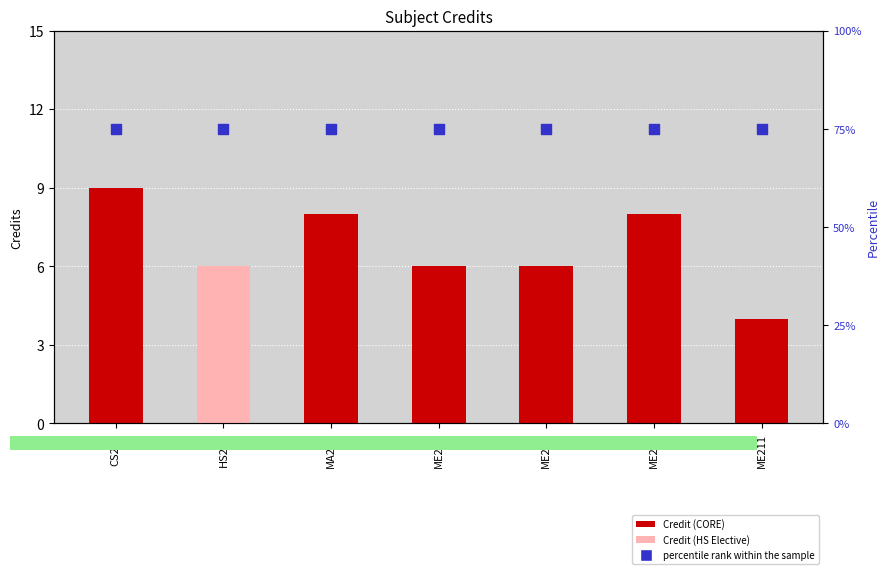

Which series reaches the maximum Y coordinate?

percentile rank within the sample